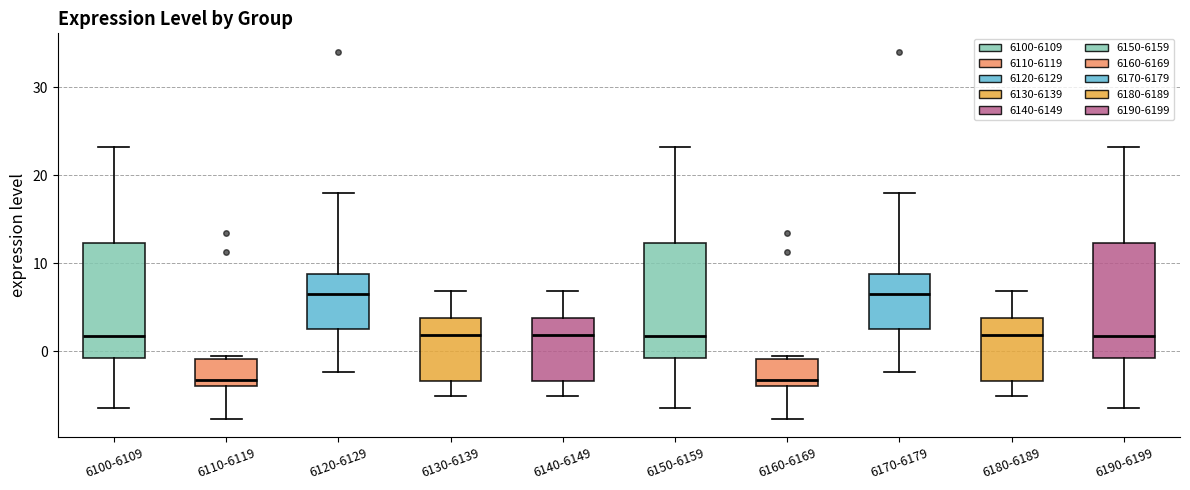

Reading left to right, transcribe this box plot: for each box, give where its median line is, the range the box spans, and where its two whiskers end, as read against the y-axis. The values are not printed on the chart, so give them approximately, as read against the axis.

6100-6109: median 2, box -1 to 12, whiskers -6 to 23
6110-6119: median -3, box -4 to -1, whiskers -8 to 0
6120-6129: median 6, box 3 to 9, whiskers -2 to 18
6130-6139: median 2, box -3 to 4, whiskers -5 to 7
6140-6149: median 2, box -3 to 4, whiskers -5 to 7
6150-6159: median 2, box -1 to 12, whiskers -6 to 23
6160-6169: median -3, box -4 to -1, whiskers -8 to 0
6170-6179: median 6, box 3 to 9, whiskers -2 to 18
6180-6189: median 2, box -3 to 4, whiskers -5 to 7
6190-6199: median 2, box -1 to 12, whiskers -6 to 23